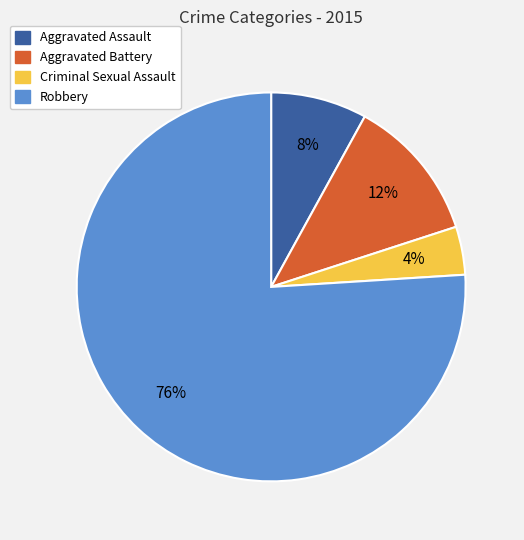

Which slice represents more than half of the pie?

Robbery